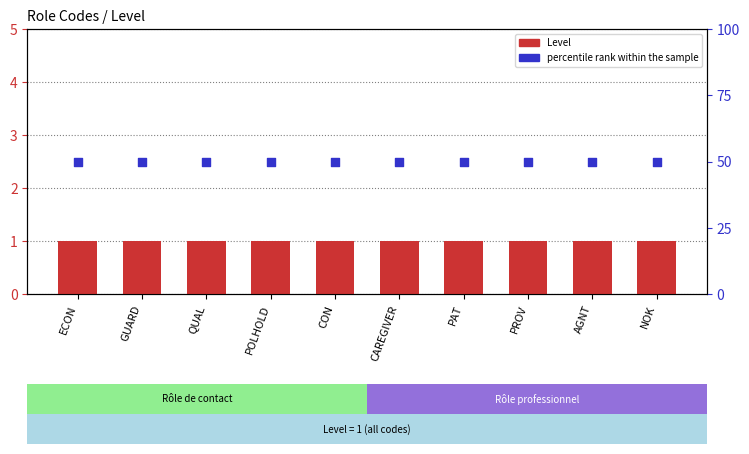

Which series reaches the minimum Y coordinate?

Level